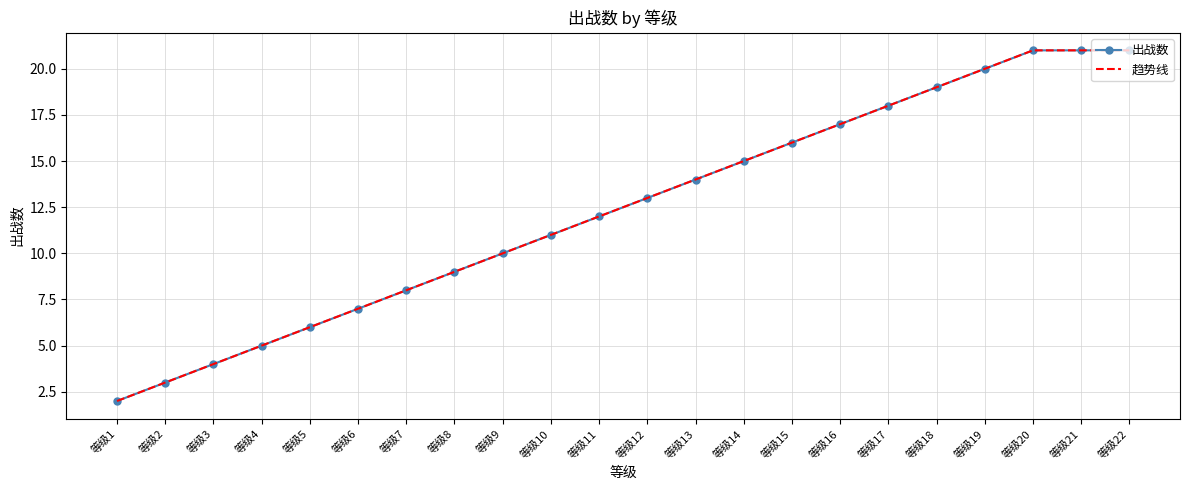

How many lines are shown in the chart?

2